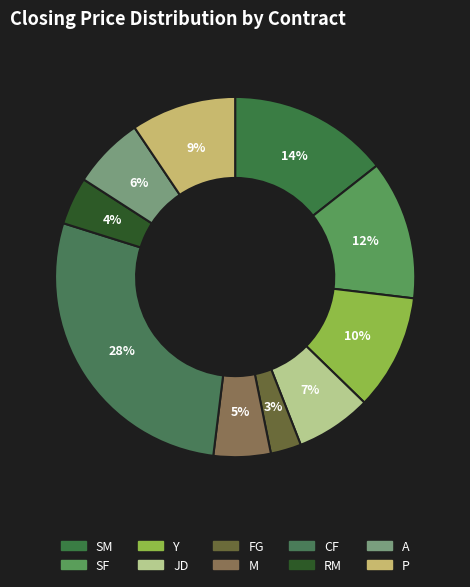

How many segments does this pie chart have?

10